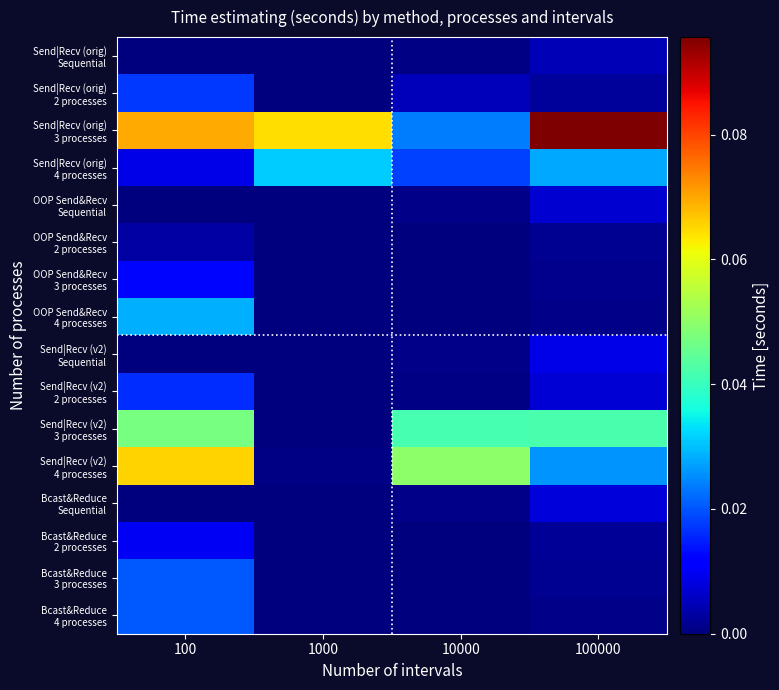

At which category does the chart reach its peak across all series?

100000